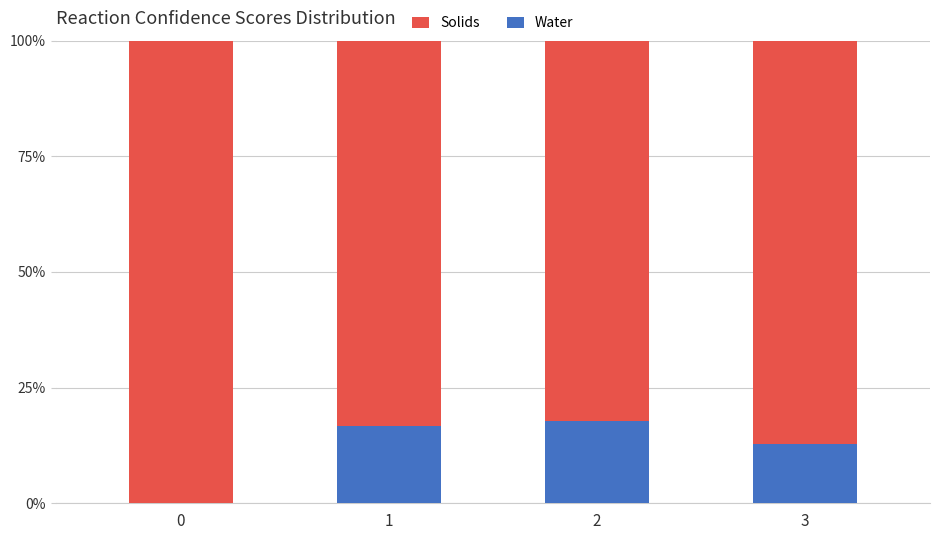

What is the total value across all series at 0?

100.0